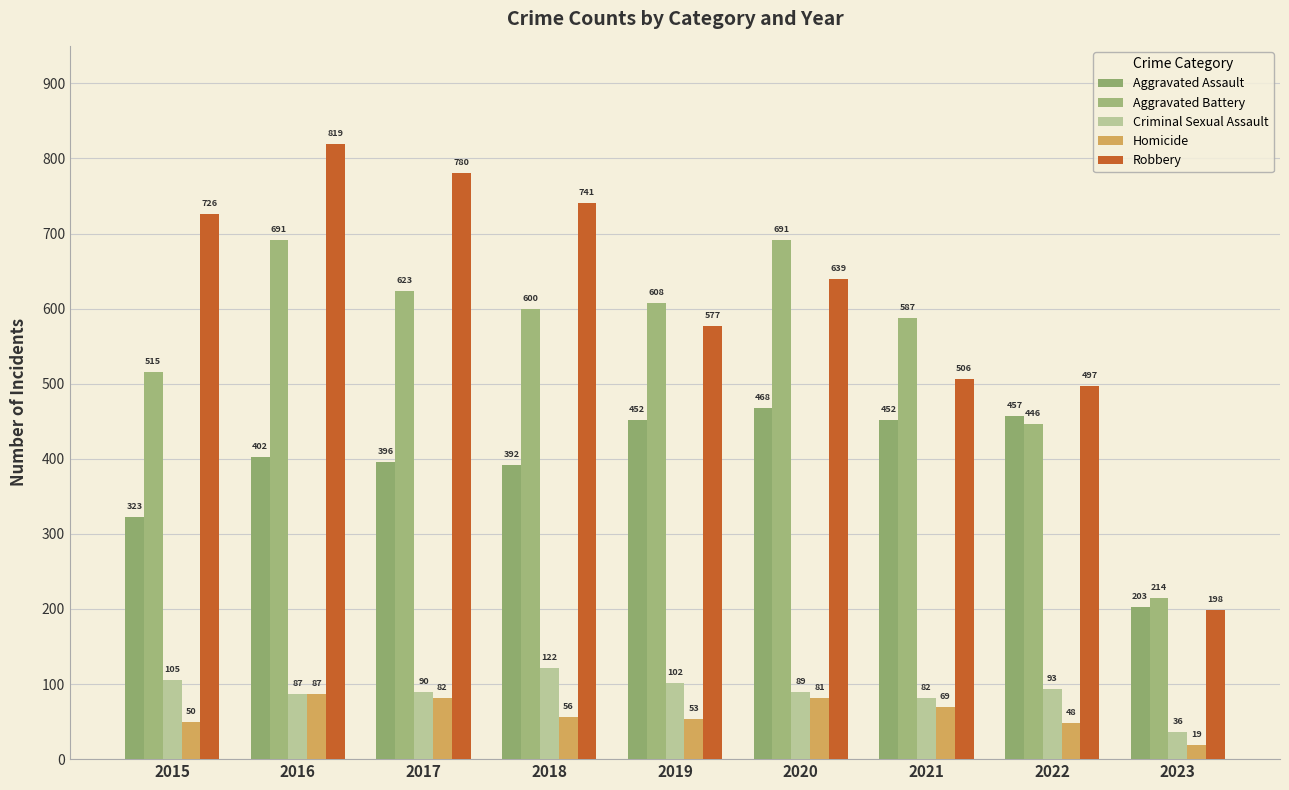

What is the highest value of the Aggravated Battery series?

691